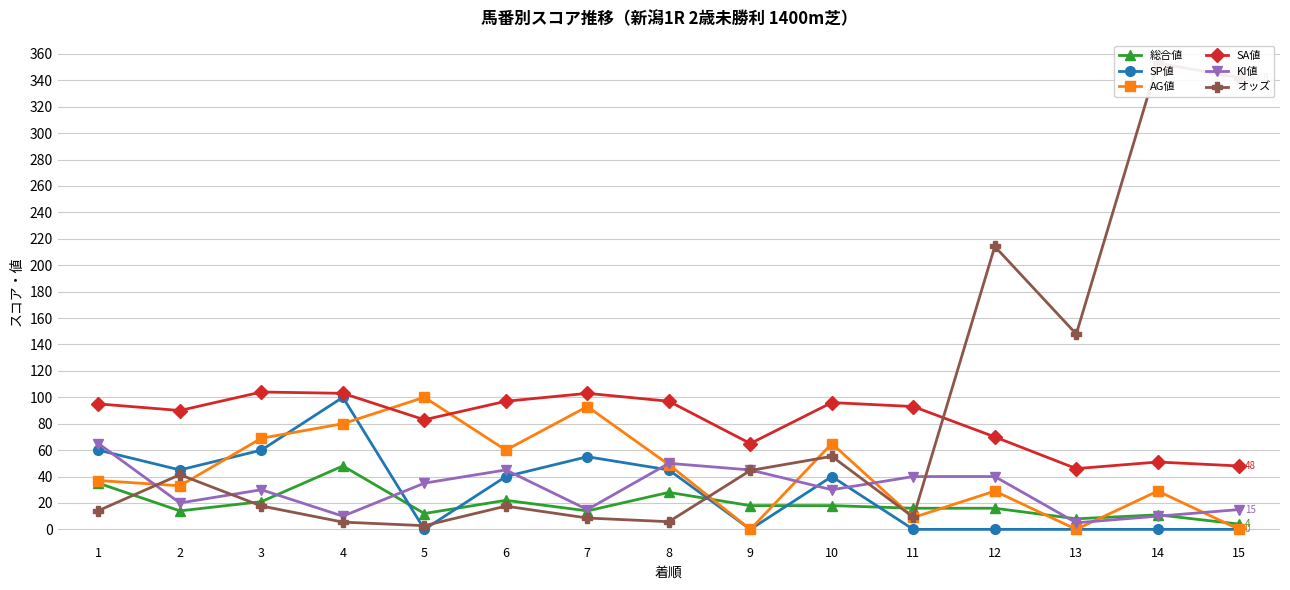

Between 7 and 9, which series saw the biggest shift?

AG値